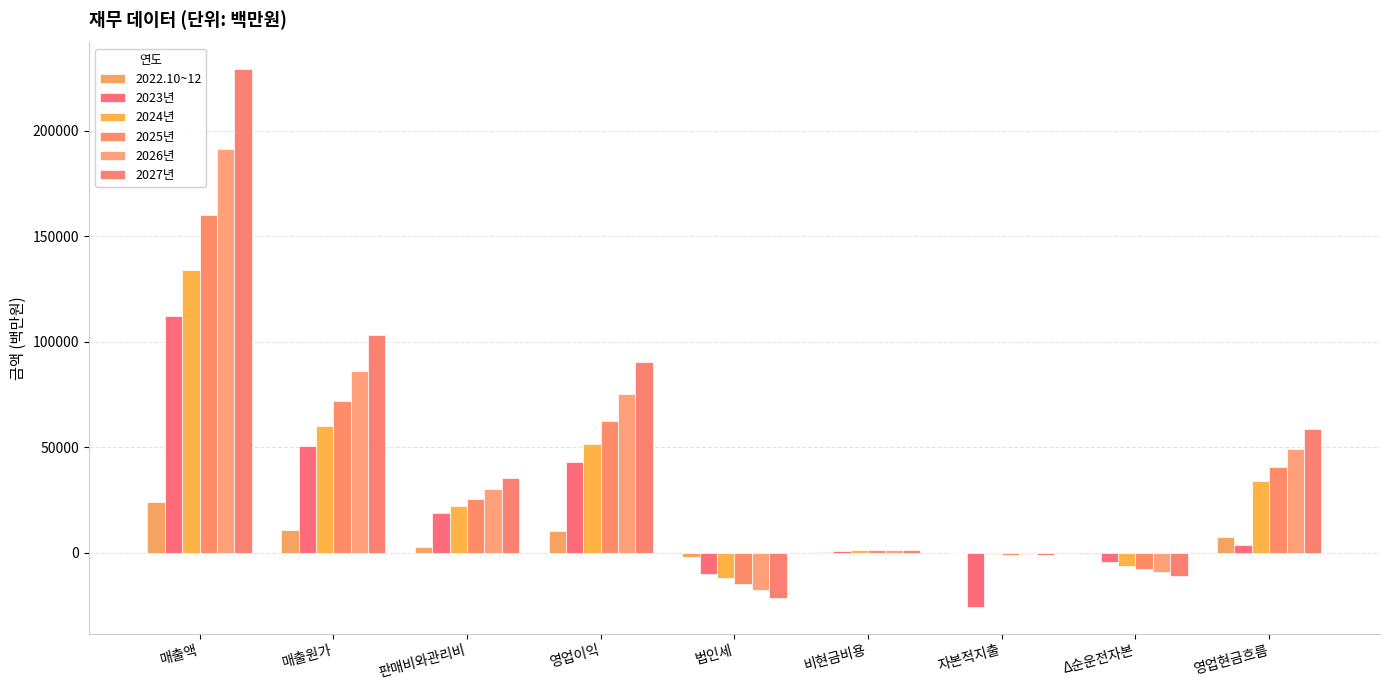

Which label corresponds to the smallest value in the chart?

자본적지출